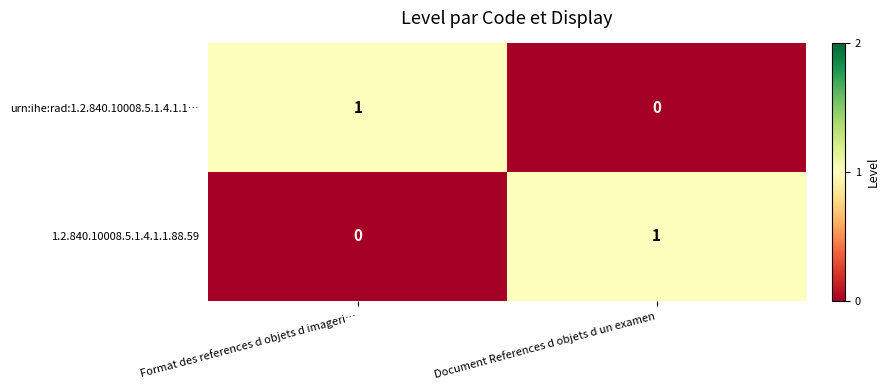

At Document References d objets d un examen, list the series in order from largest to smallest.

1.2.840.10008.5.1.4.1.1.88.59, urn:ihe:rad:1.2.840.10008.5.1.4.1.1…